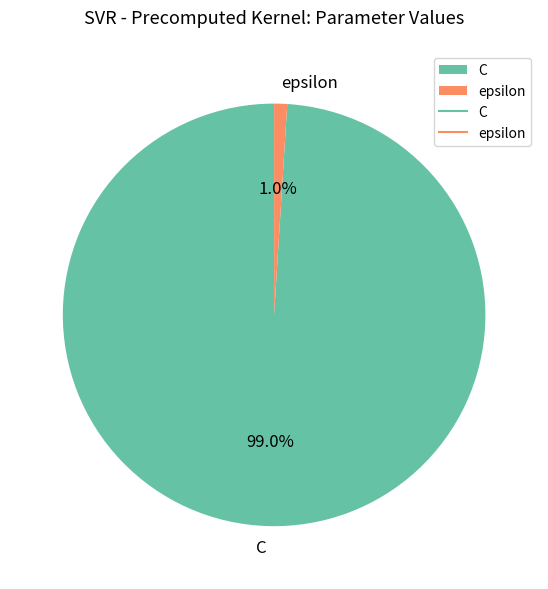

How much of the chart is everything except C?

1.0%